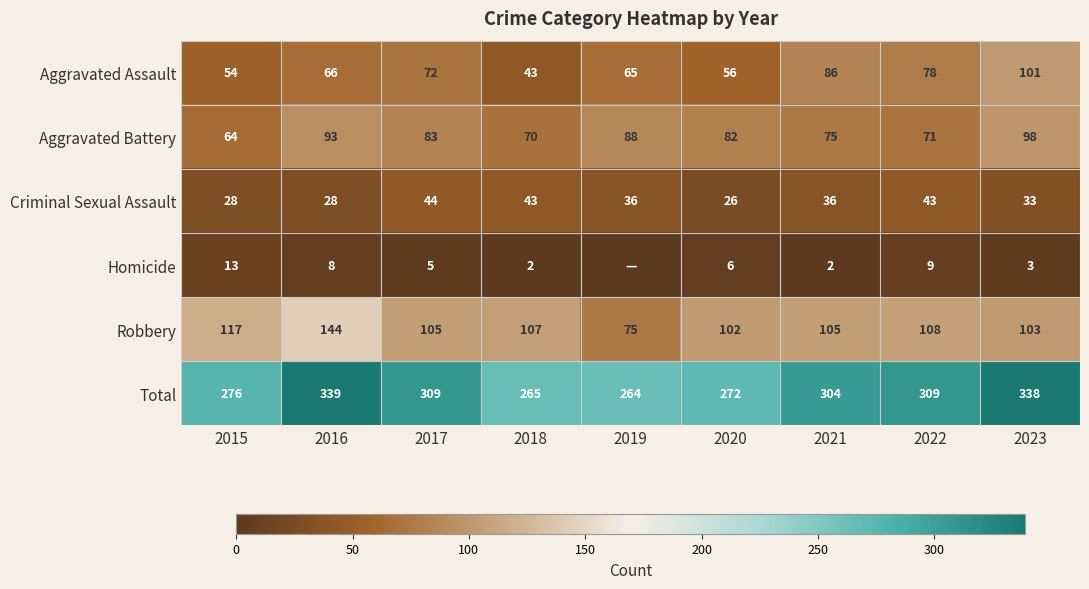

At which label does Total first exceed 304?

2016